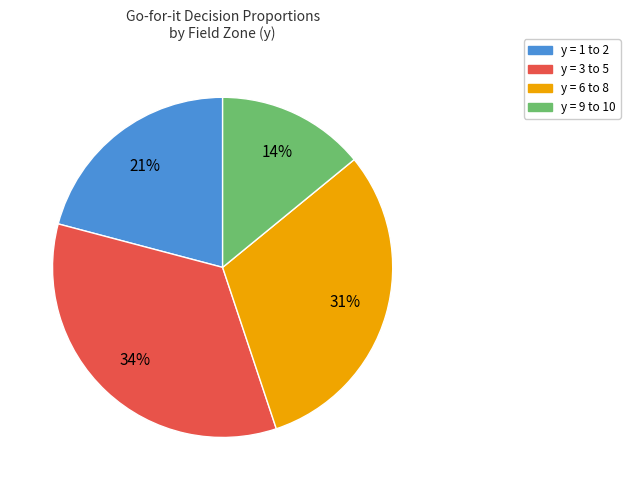

To the nearest percent, what is the difference between the largest and smallest slice percentages?

20%